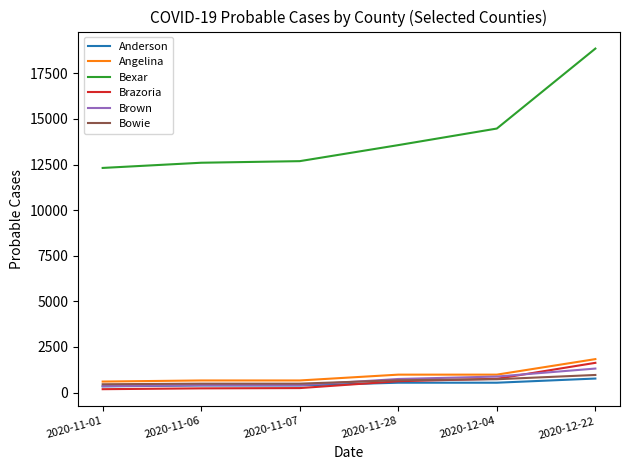

What is the difference between the Angelina values at 2020-12-22 and 2020-11-01?

1230